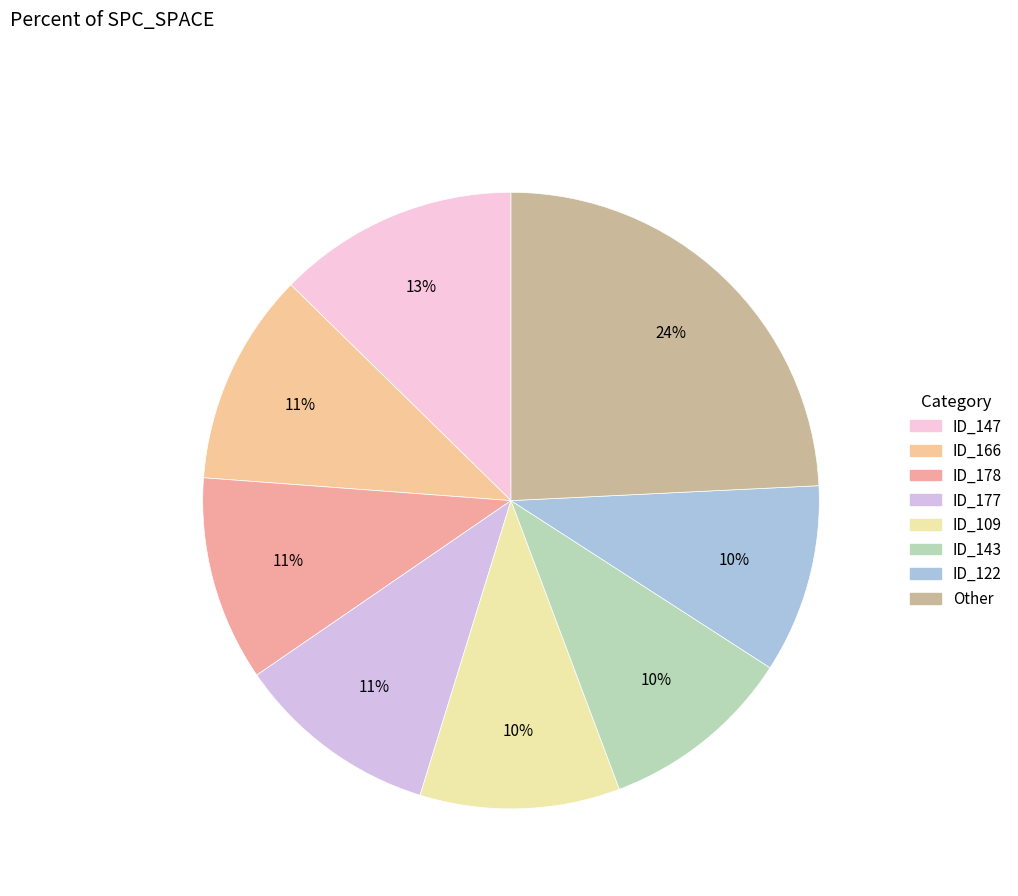

How many segments does this pie chart have?

8